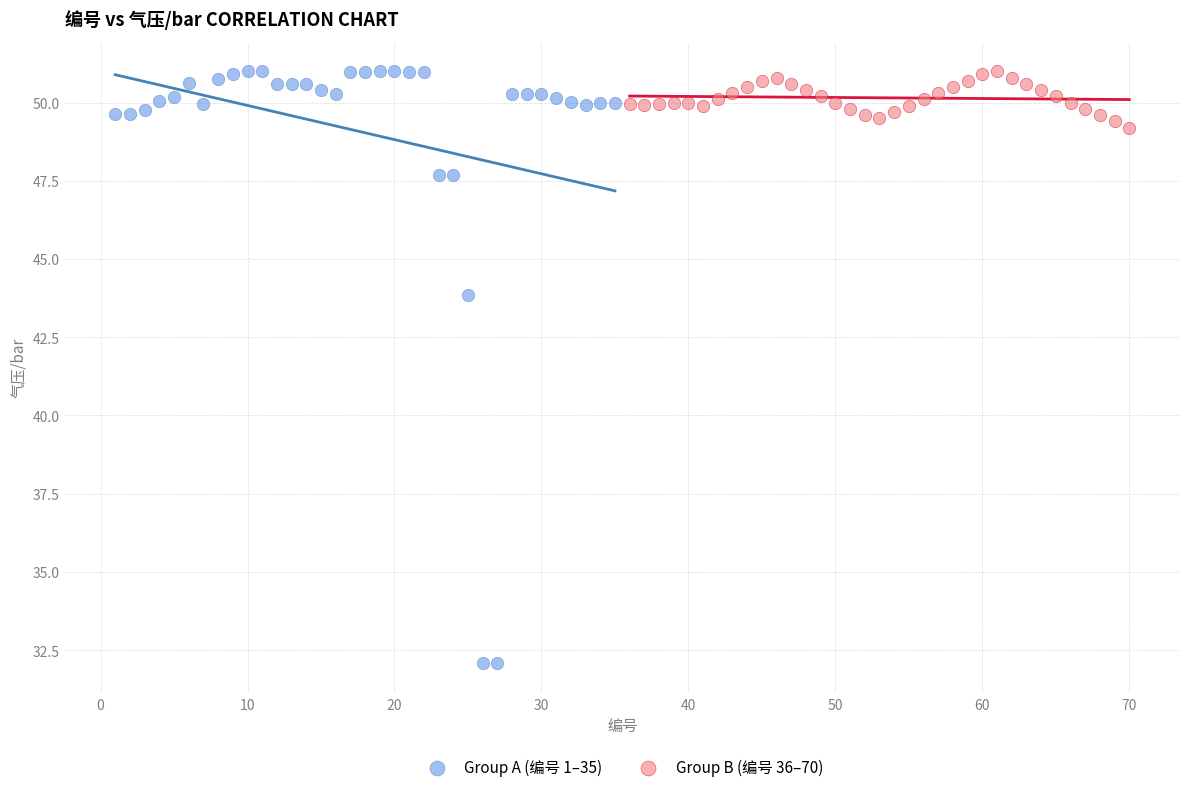

Which series has the largest Y range (max minus min)?

Group A (编号 1–35)